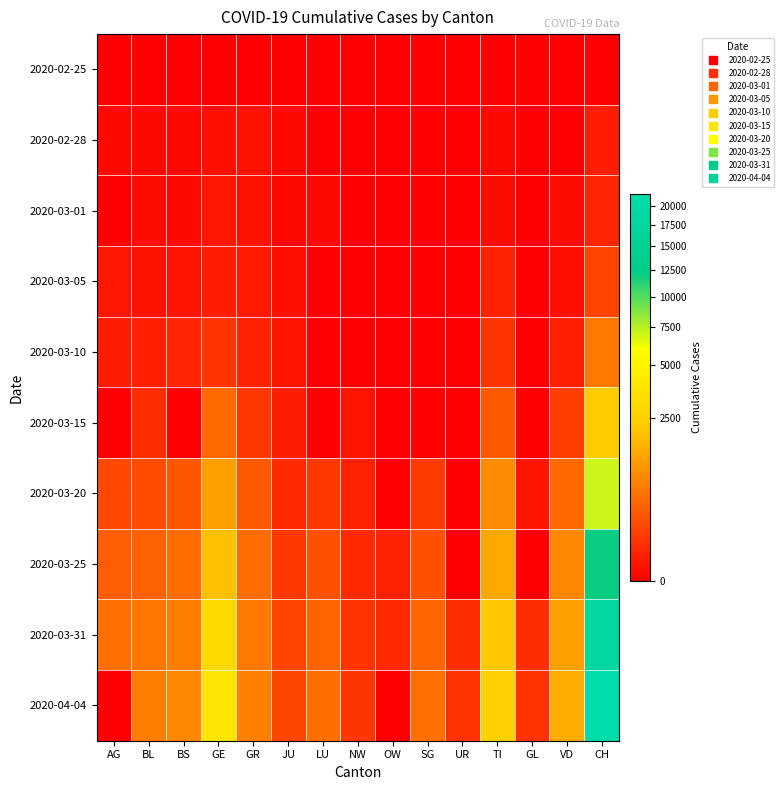

At how many categories does at least one series exceed 18469?

1